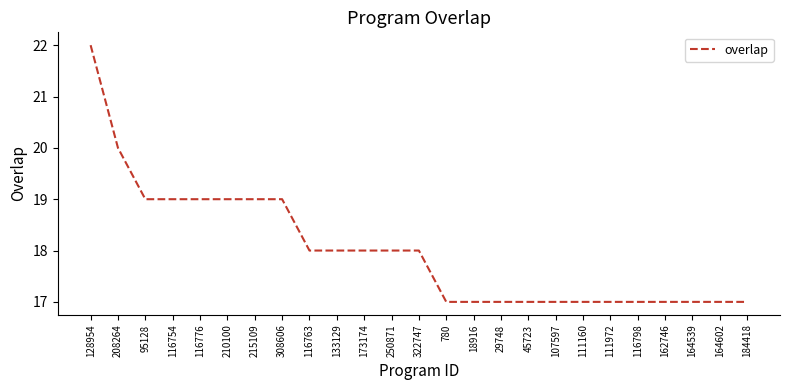

Which category has the highest value across all series?

128954